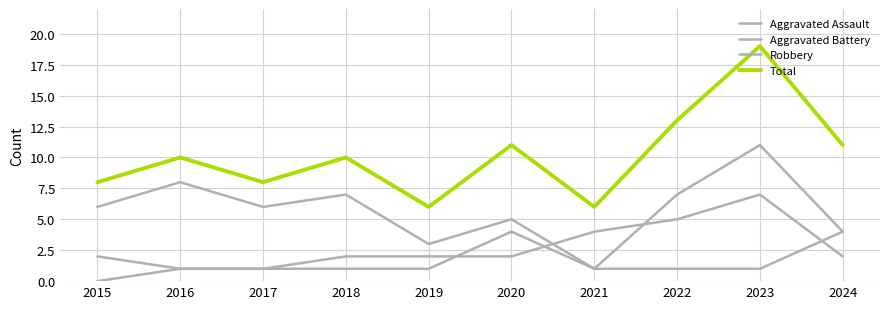

Which has a higher value, 2020 or 2015?

2020